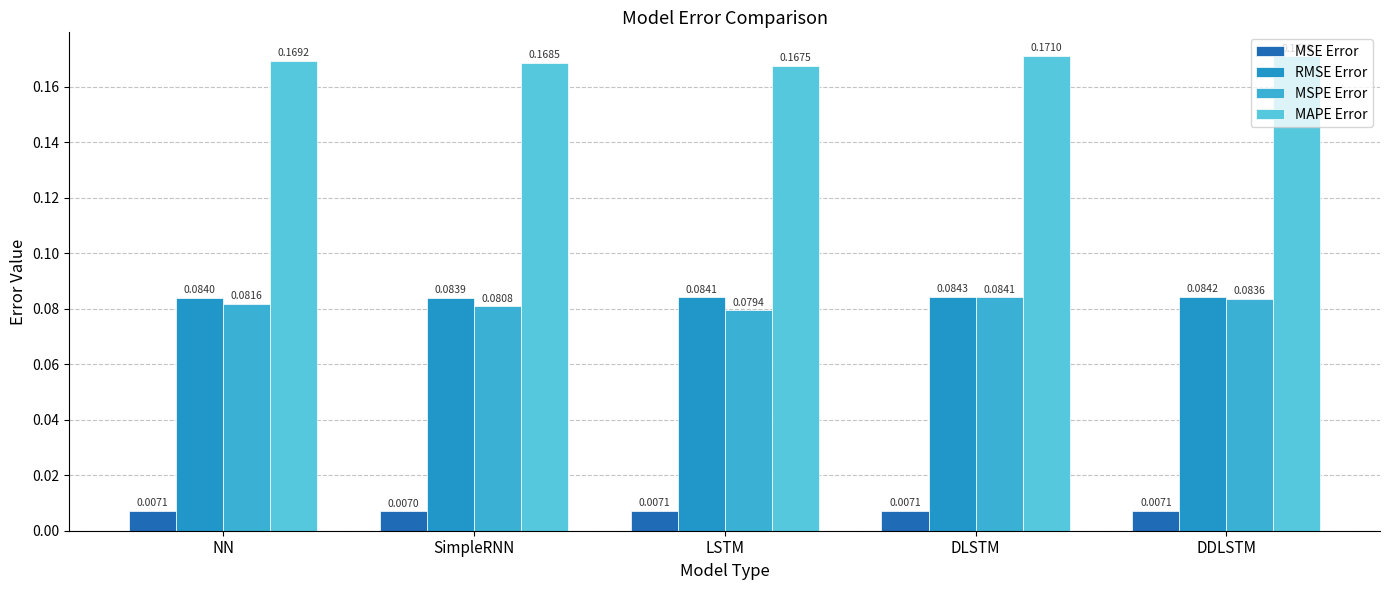

What is the label of the 4th bar from the right?

SimpleRNN